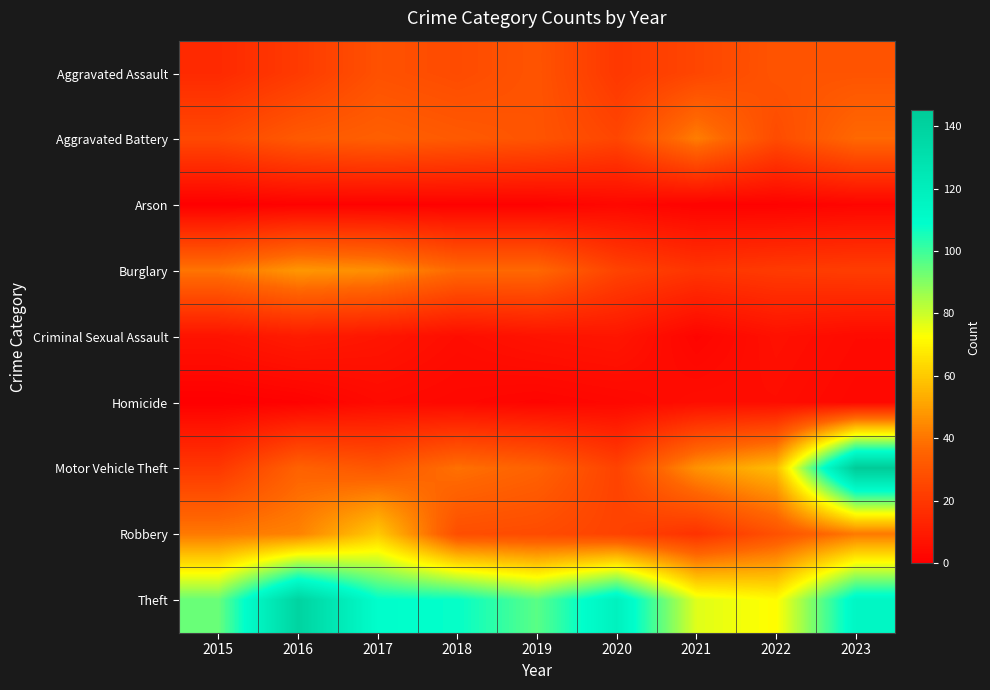

At which category is the sum across all series the highest?

2023